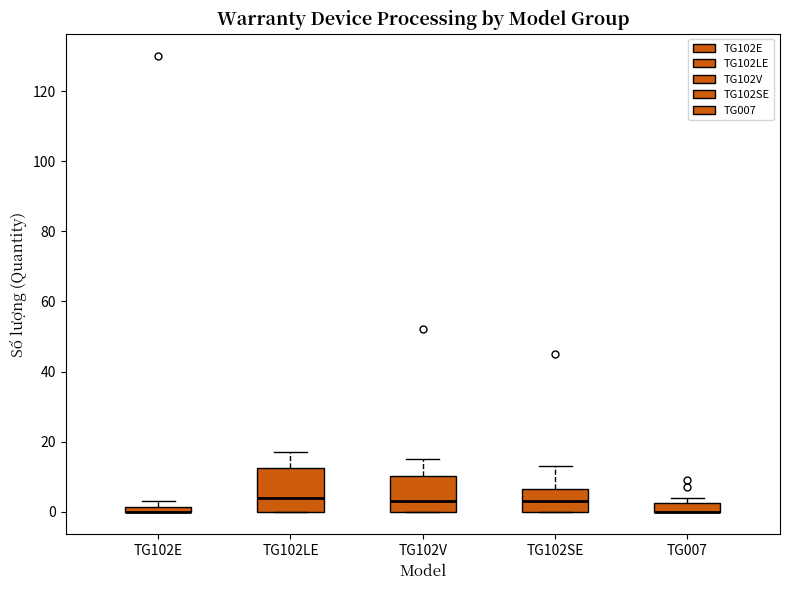

Which box is the tallest, from its lower edge to its upper edge?

TG102LE